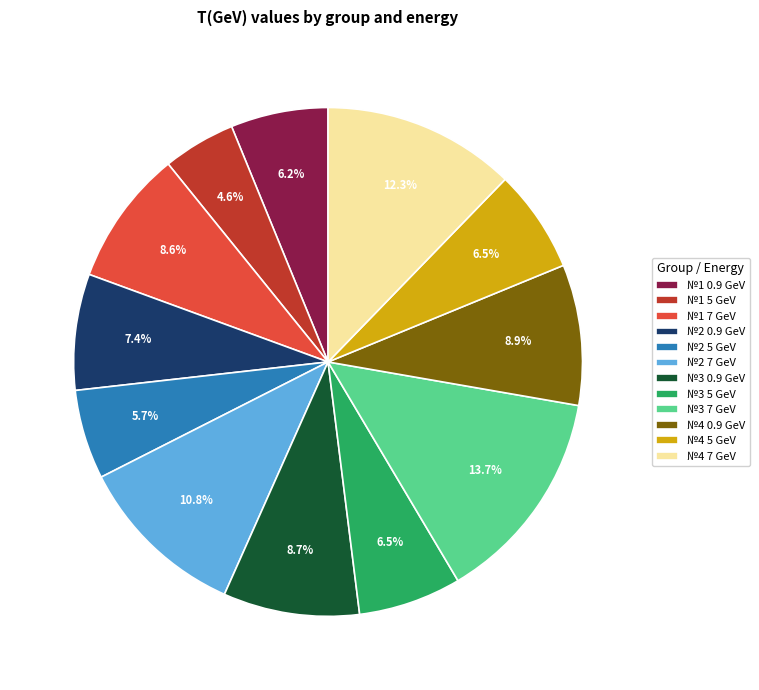

What percentage is the №1 7 GeV slice, to the nearest percent?

9%